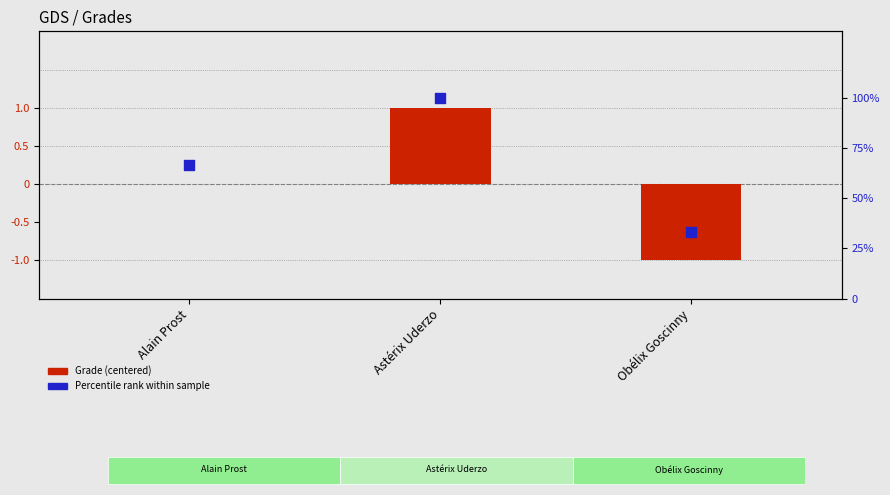

Which series contains the lowest Y value?

Grade (centered)